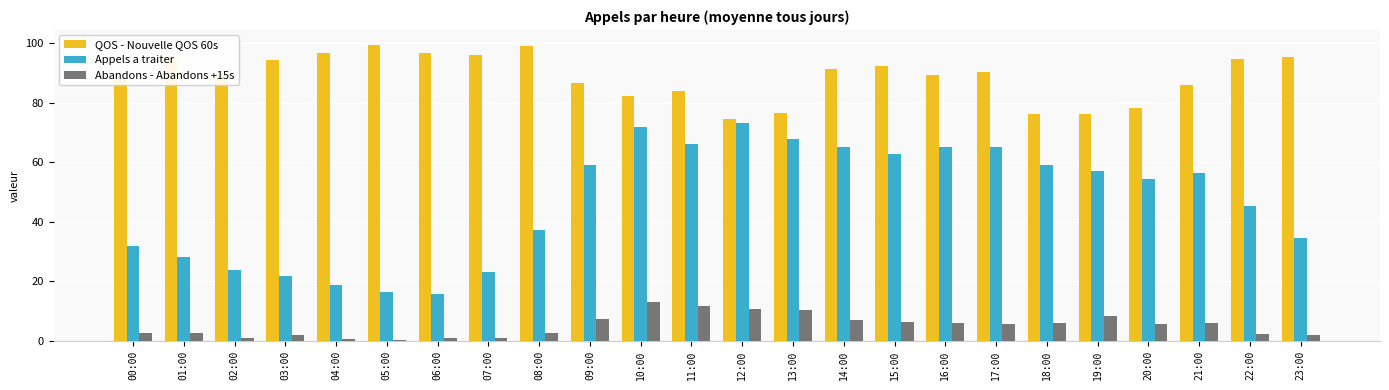

Which series has the largest total across all categories?

QOS - Nouvelle QOS 60s